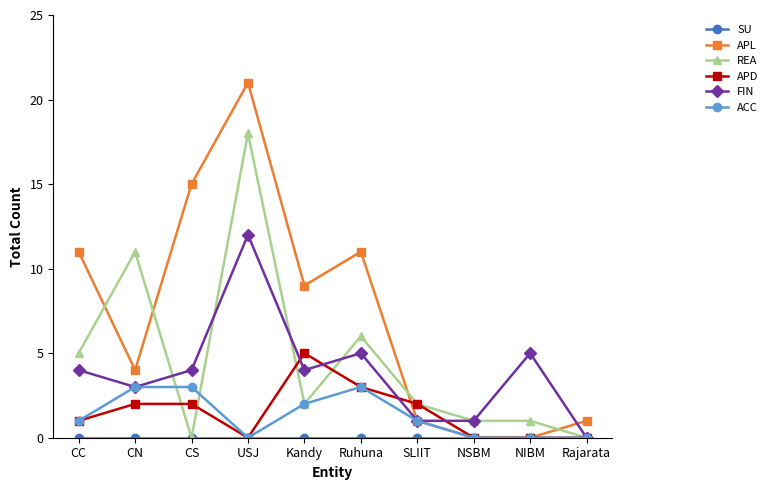

What is the label of the 9th point from the right?

CN